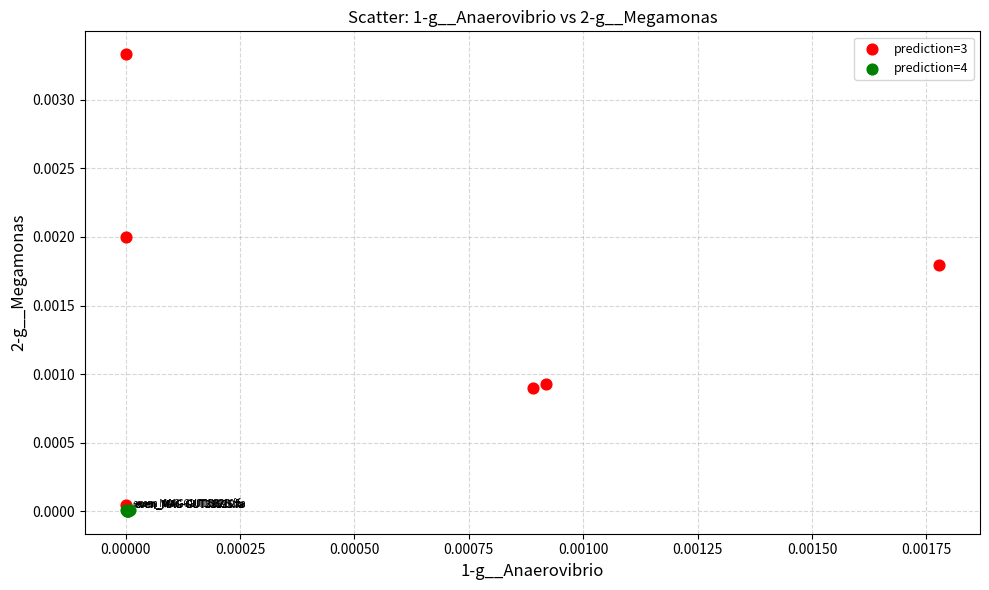

Which series reaches the maximum Y coordinate?

prediction=3